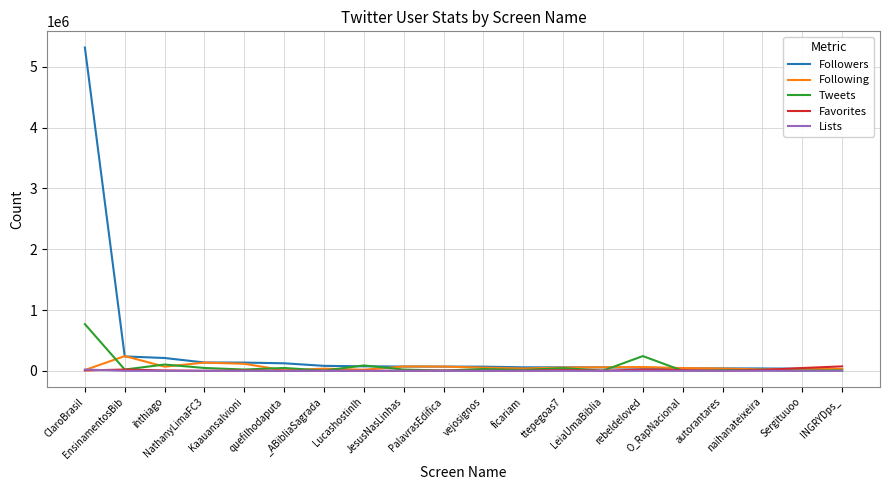

Is it true that Tweets equals 3206 at LeiaUmaBiblia?

True